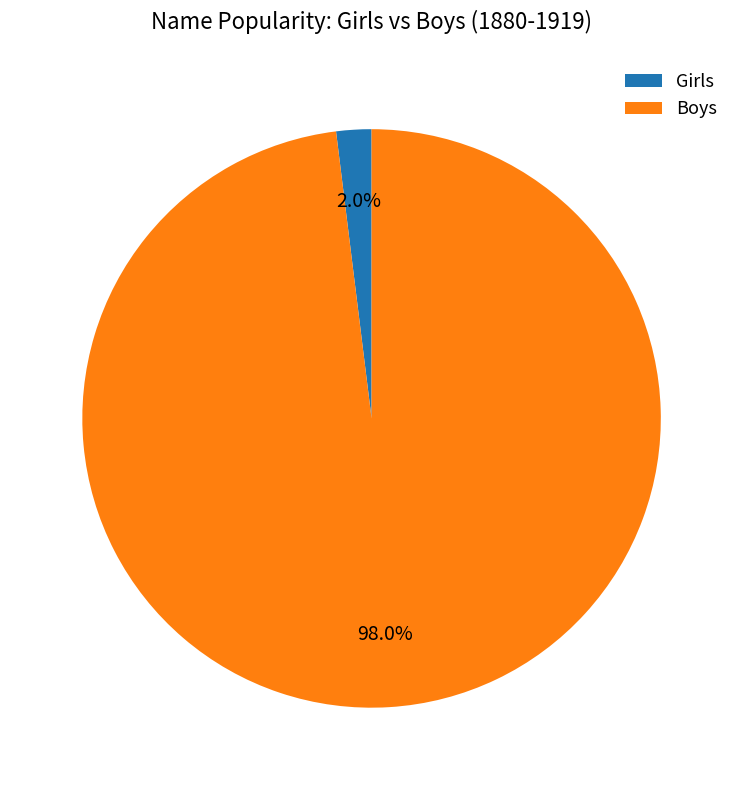

What percentage do Boys and Girls together represent?

100.0%